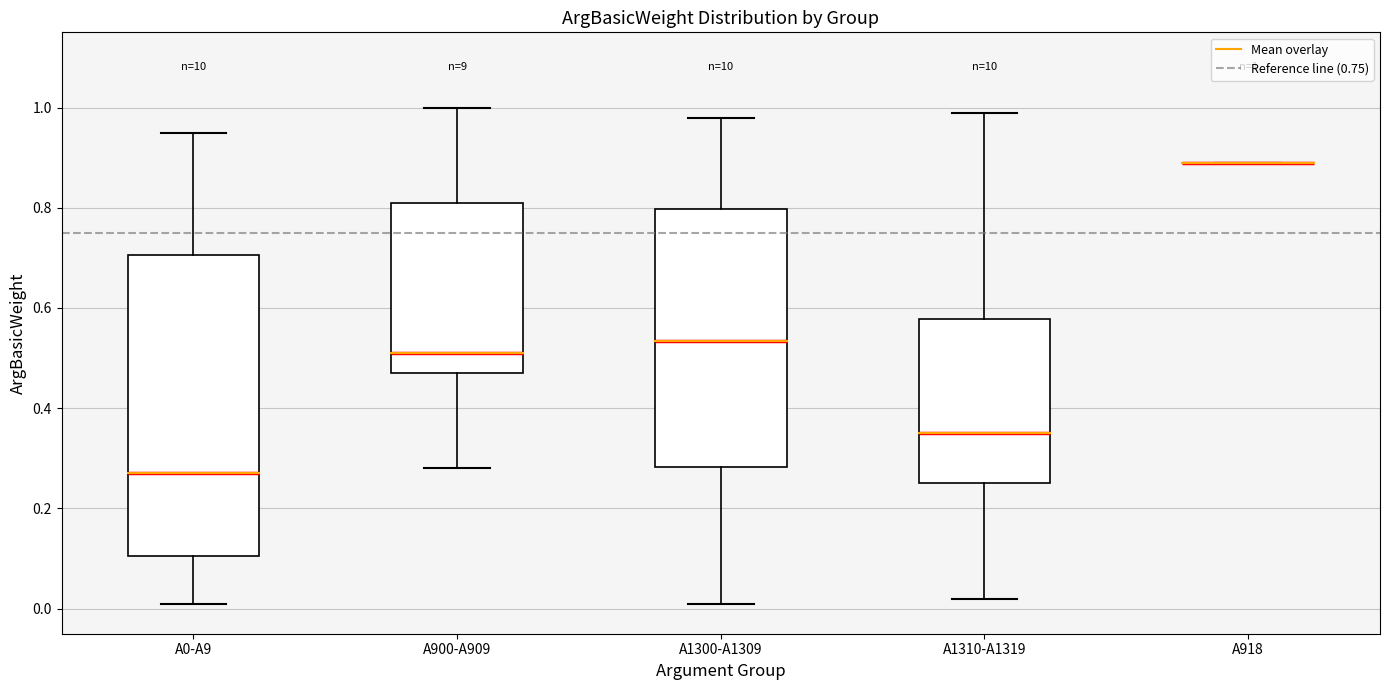

Comparing the boxes themselves (not the whiskers), which one is the tallest?

A0-A9